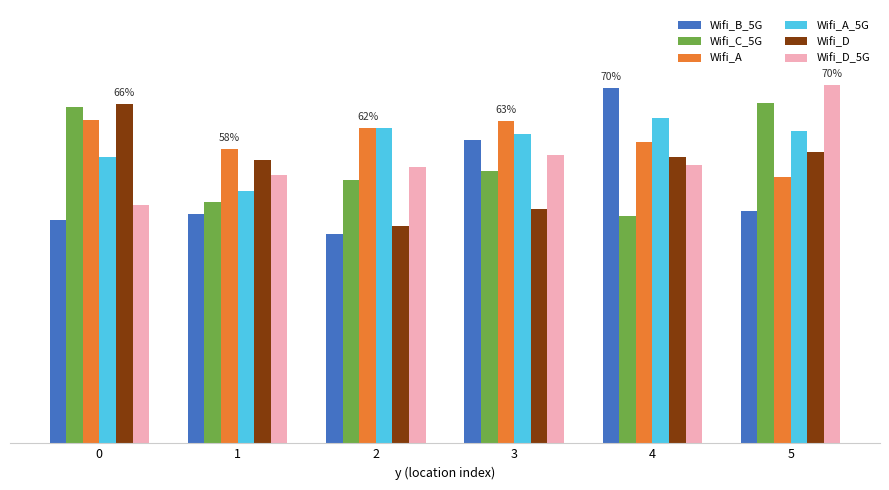

Is it true that Wifi_D_5G equals 0.5 at 1?

True